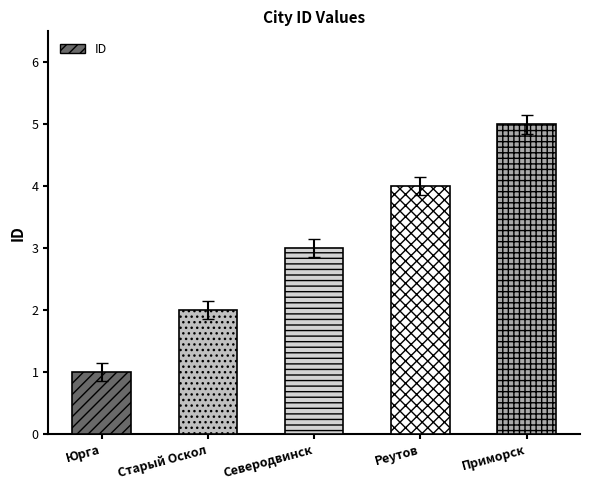

Approximately how many times larger is the value at Приморск compared to Северодвинск?

1.7